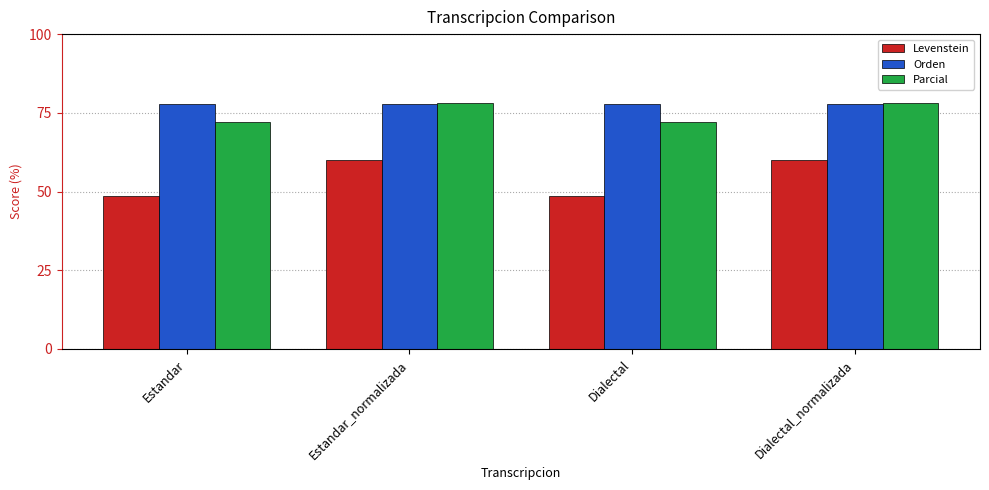

The value of Orden at Estandar_normalizada is 77.8. True or false?

True